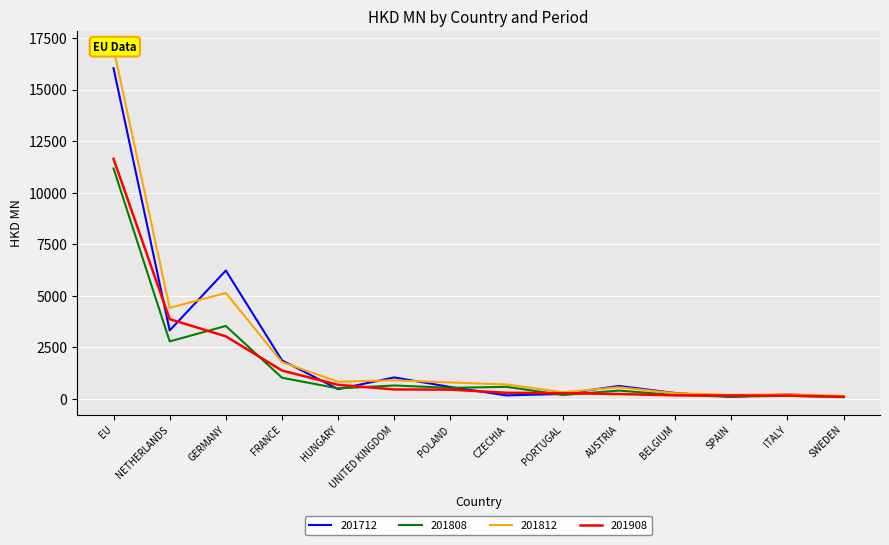

What is the difference between the maximum and minimum values in the 201808 series?

11094.4